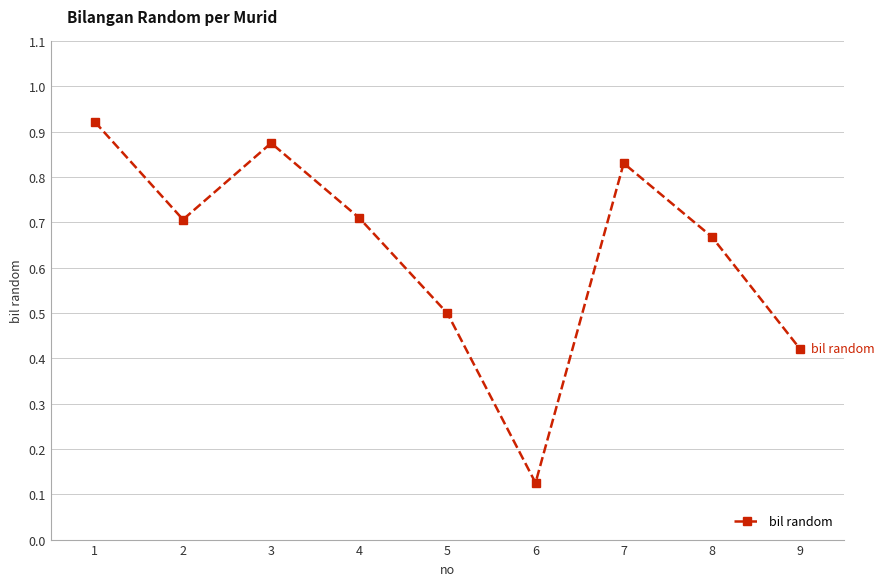

At which category does the data reach its first local valley?

2